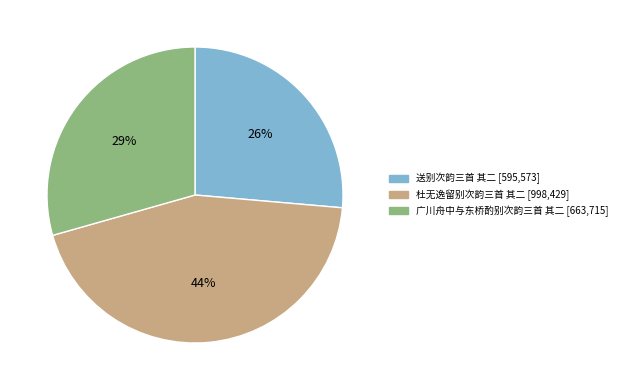

Does 送别次韵三首 其二 represent more than half of the total?

No